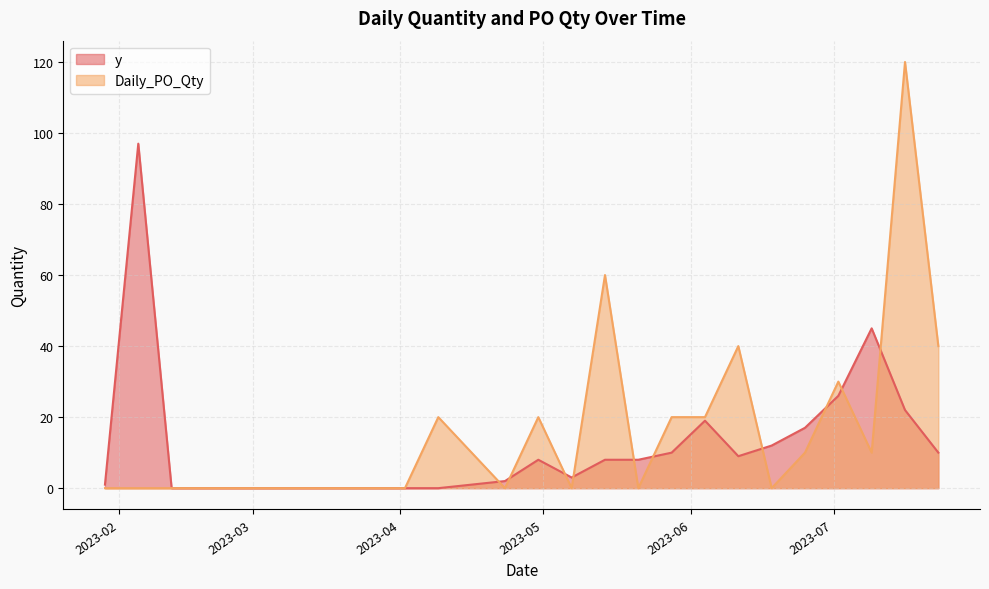

List the series in order of their peak value, highest first.

Daily_PO_Qty, y